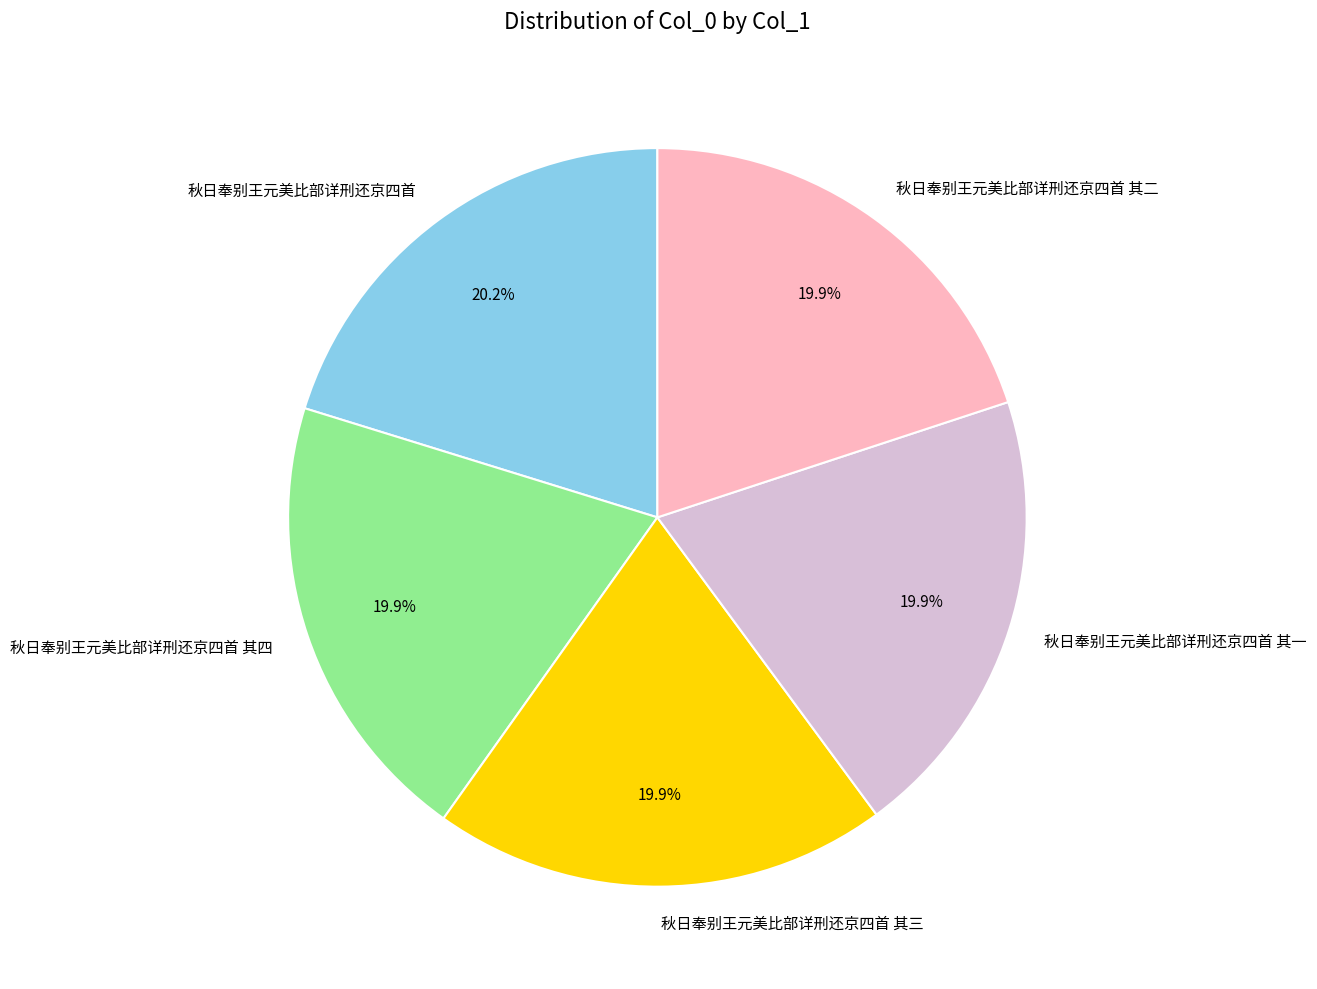

Approximately how many times larger is the value at 秋日奉别王元美比部详刑还京四首 compared to 秋日奉别王元美比部详刑还京四首 其三?

1.0